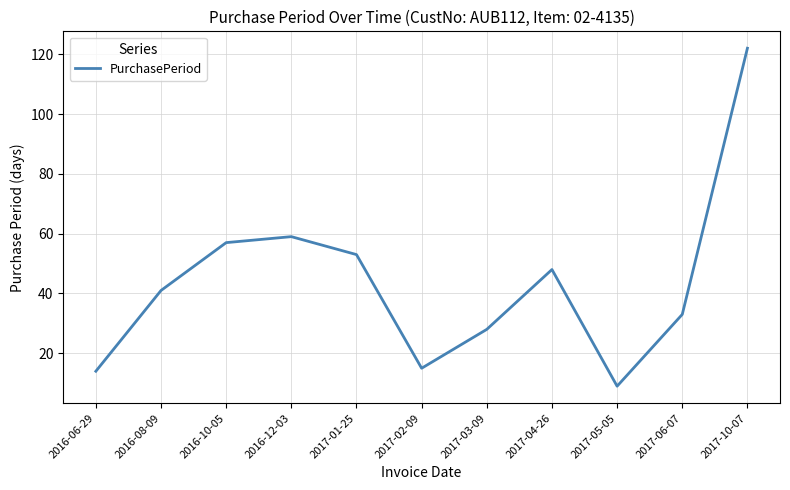

Rank the categories by value from lowest to highest.

2017-05-05, 2016-06-29, 2017-02-09, 2017-03-09, 2017-06-07, 2016-08-09, 2017-04-26, 2017-01-25, 2016-10-05, 2016-12-03, 2017-10-07